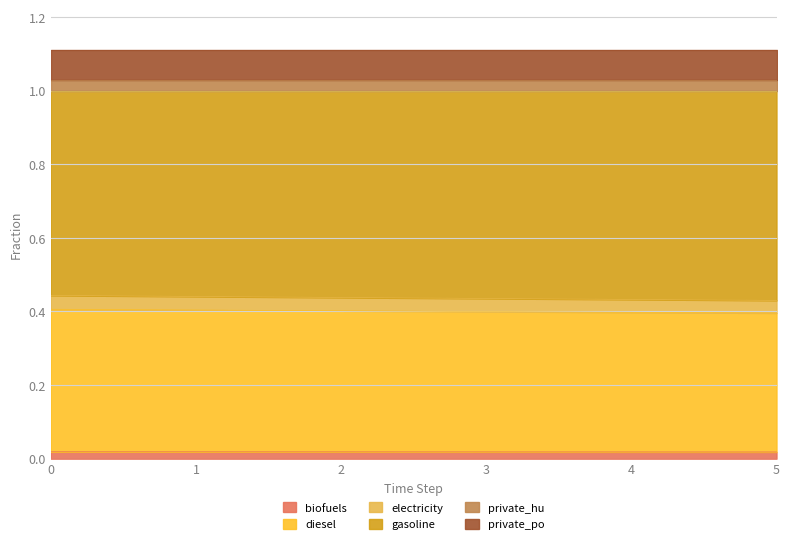

Count the frac_trns_fuelmix_road_light_electricity values in the range 0 to 1.

6